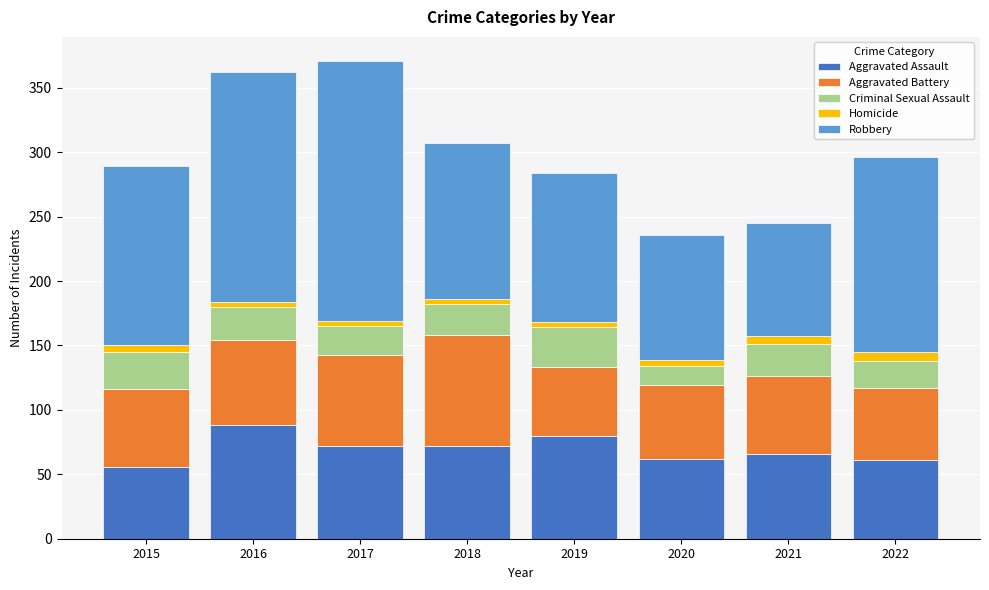

At which label does Aggravated Assault reach its peak?

2016